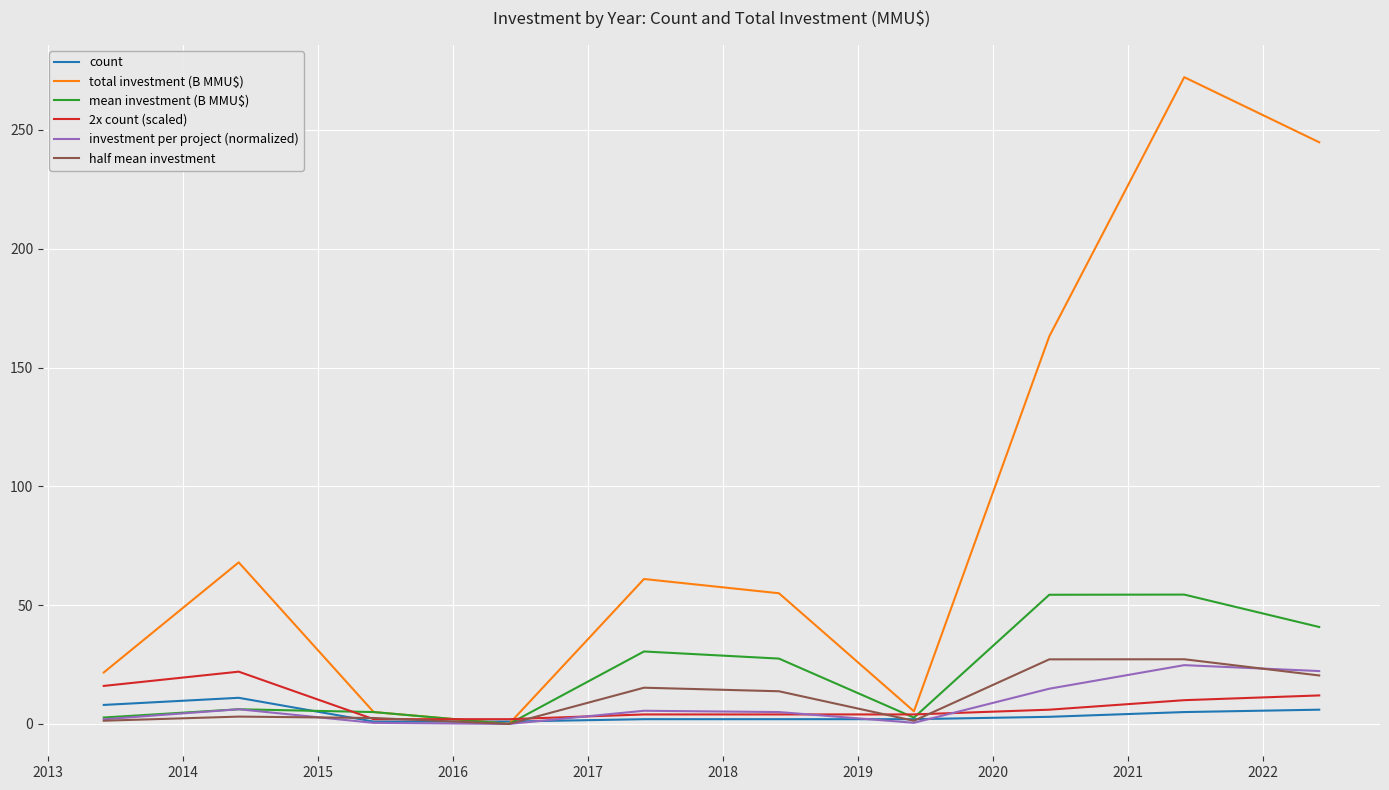

What is the greatest value displayed?

272.2